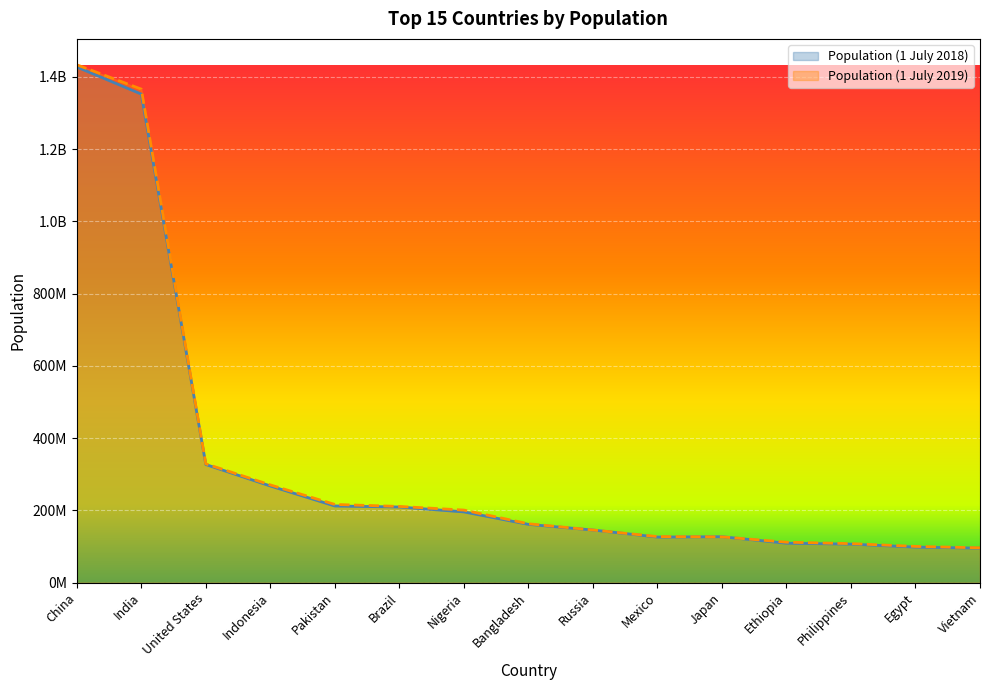

At which category does Population (1 July 2018) reach its first local valley?

Mexico